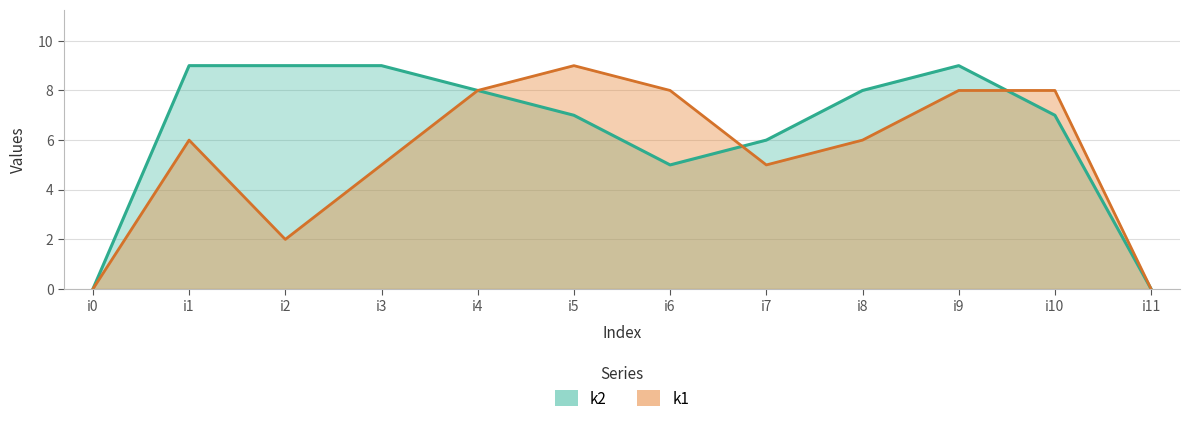

What is the total value across all series at i5?

16